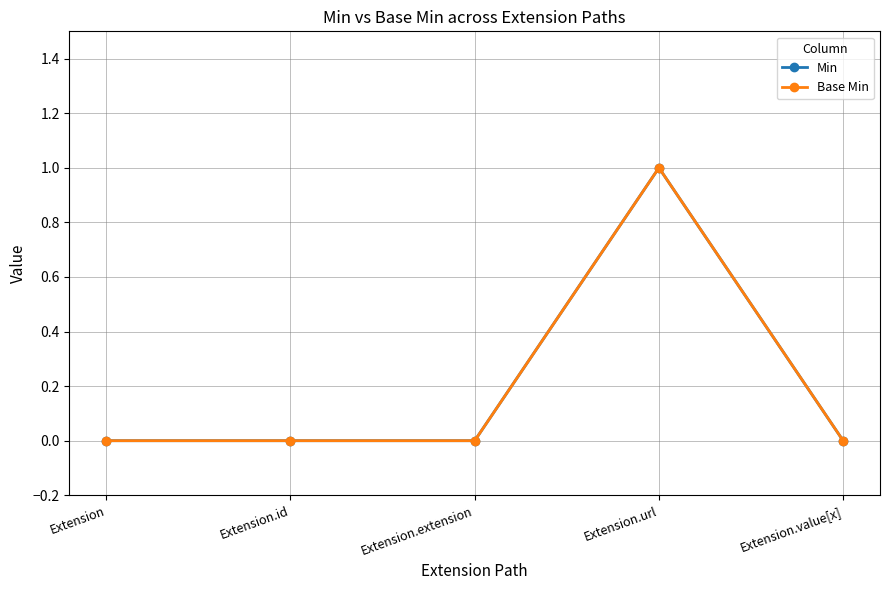

In Min, how many points are higher than both neighbors (excluding endpoints)?

1